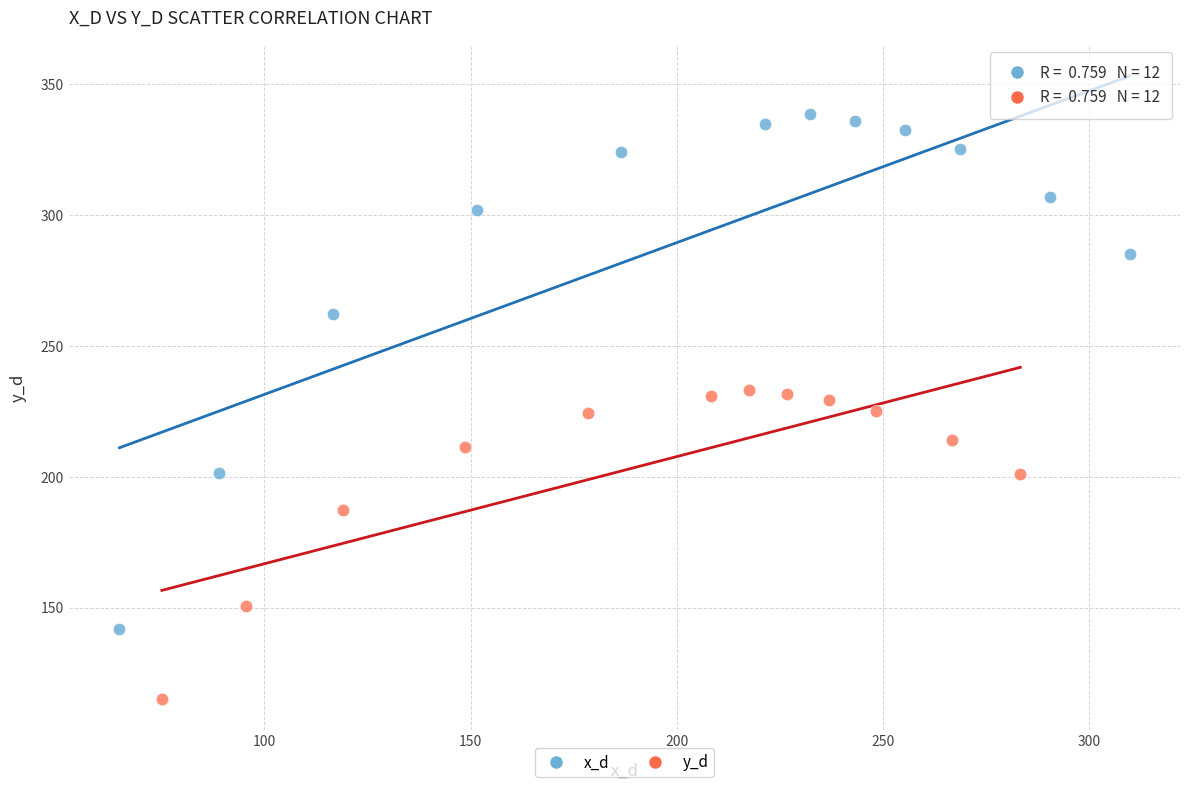

What are all the series names shown in the legend?

x_d, y_d